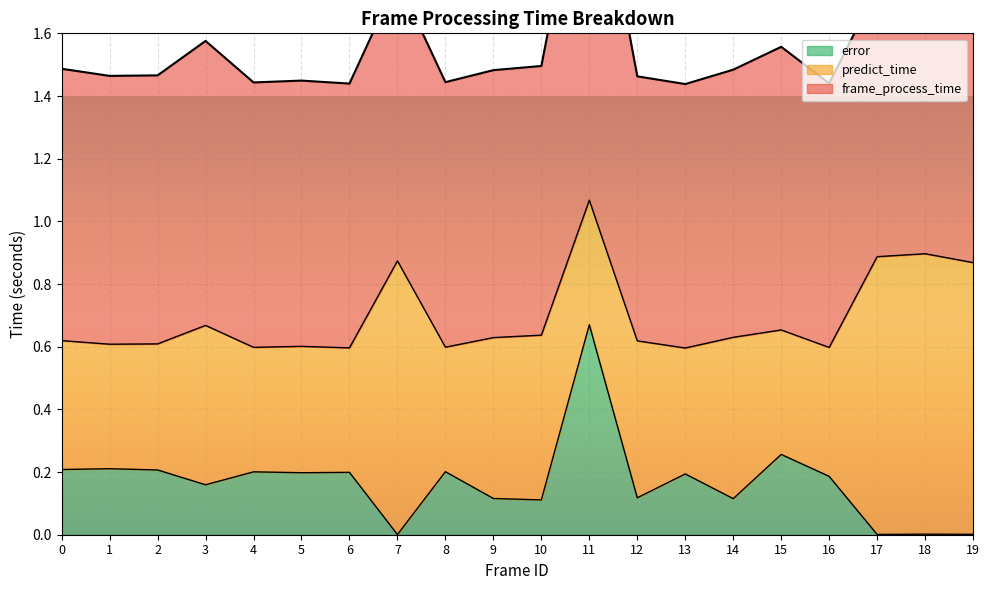

Does the chart display data point markers on the line(s)?

No